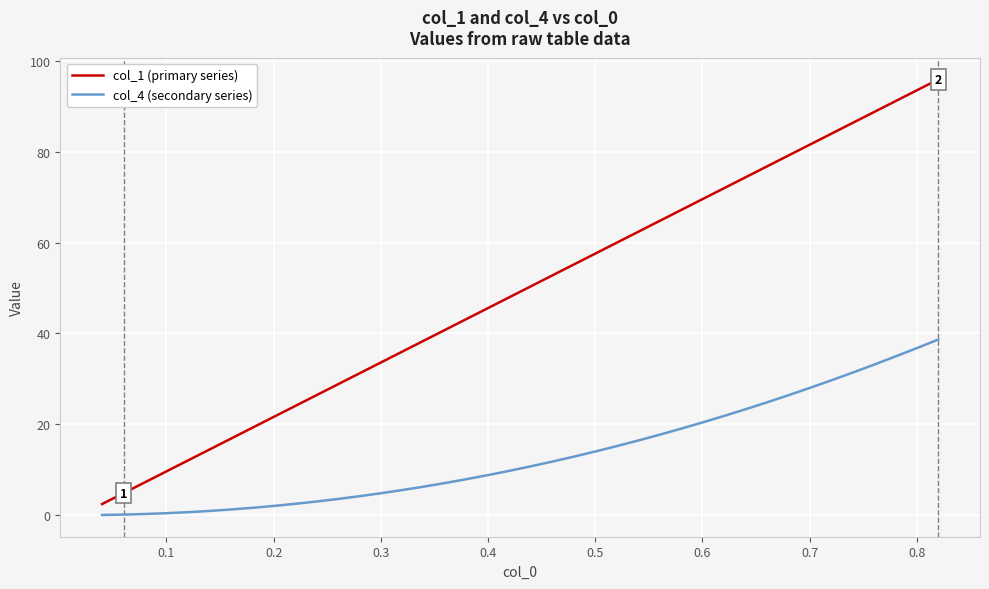

What is the greatest value displayed?

96.0